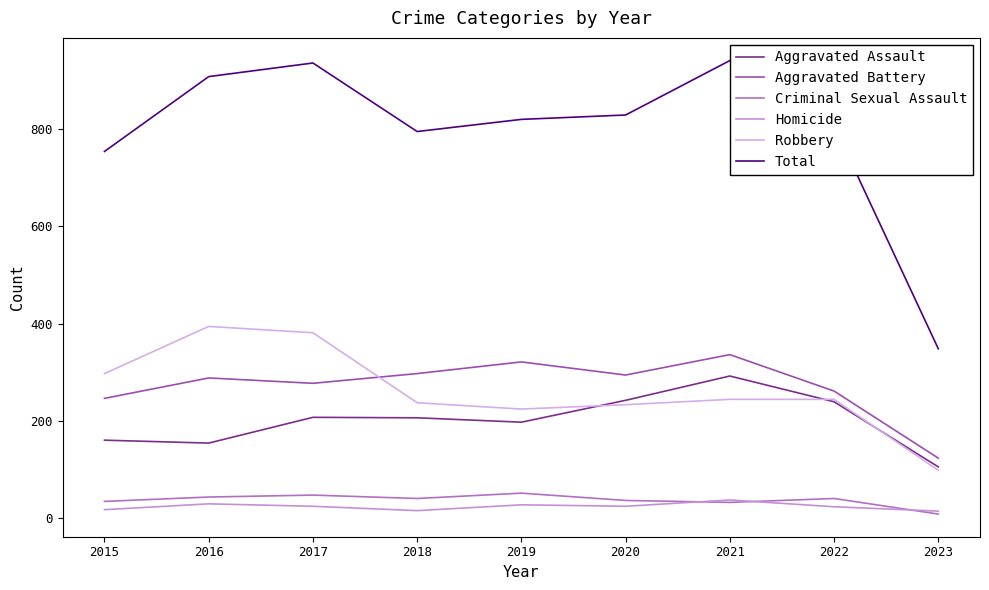

Is it true that Homicide equals 39 at 2017?

False